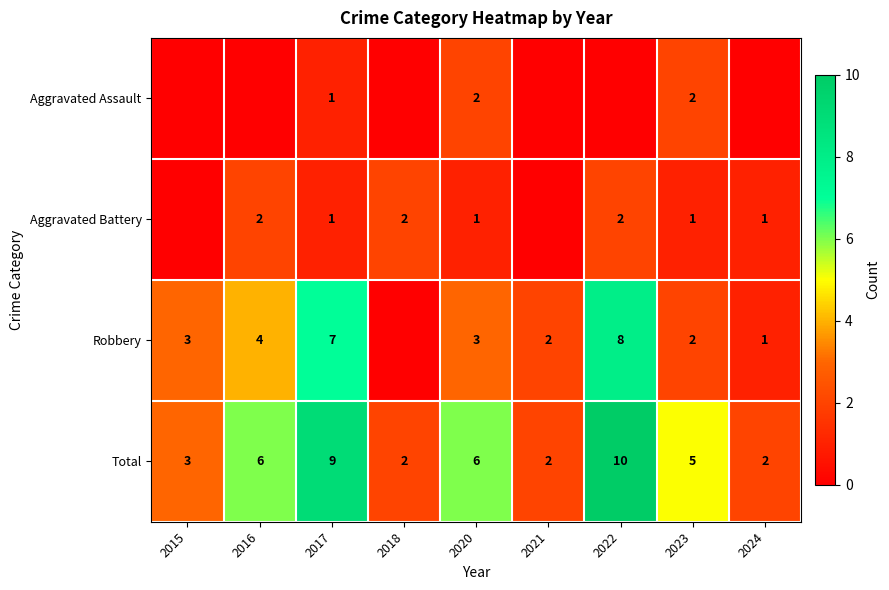

The Total series shows 2 at 2022. True or false?

False